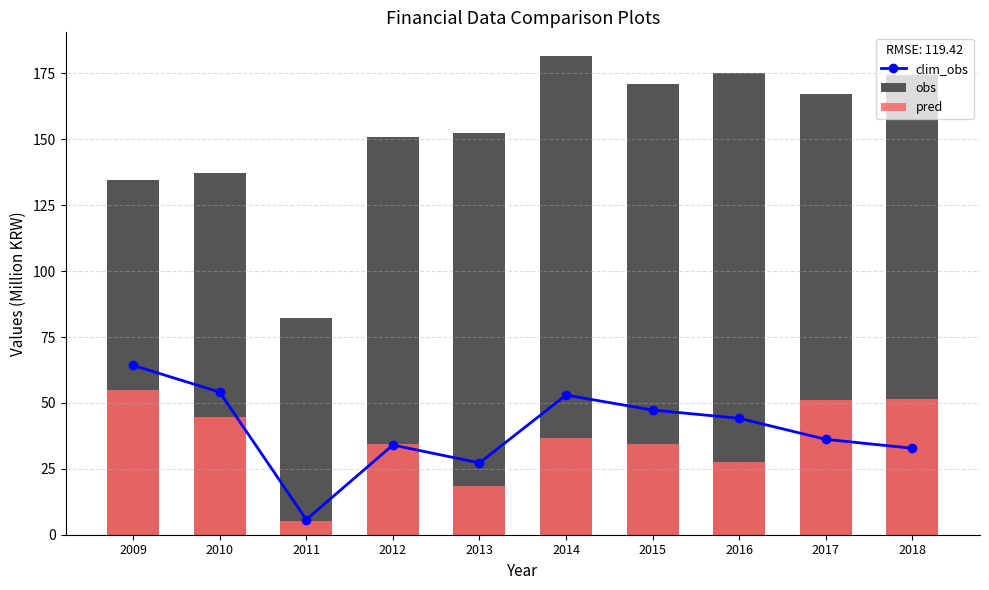

What is the difference between the highest and lowest values at 2013?

134.2